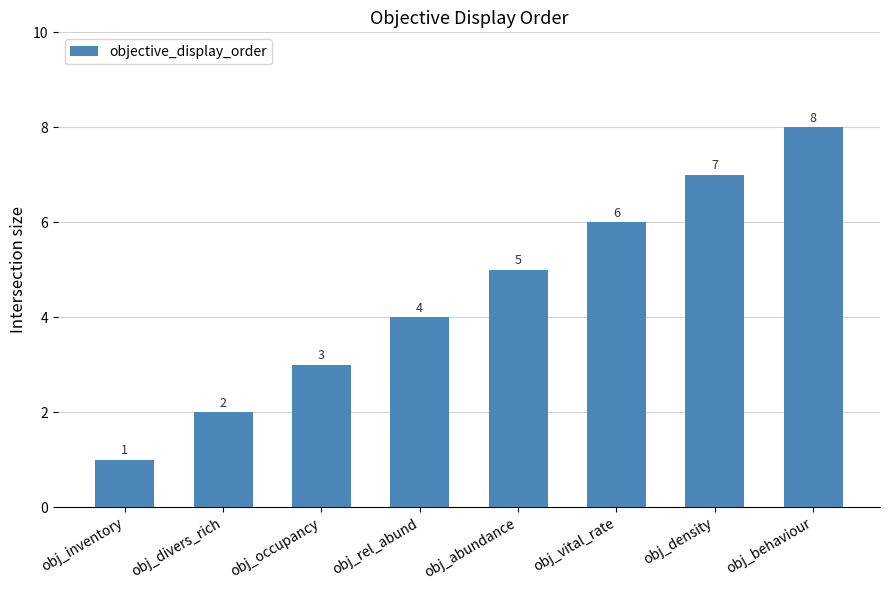

Is it true that the value at obj_rel_abund is 7?

False